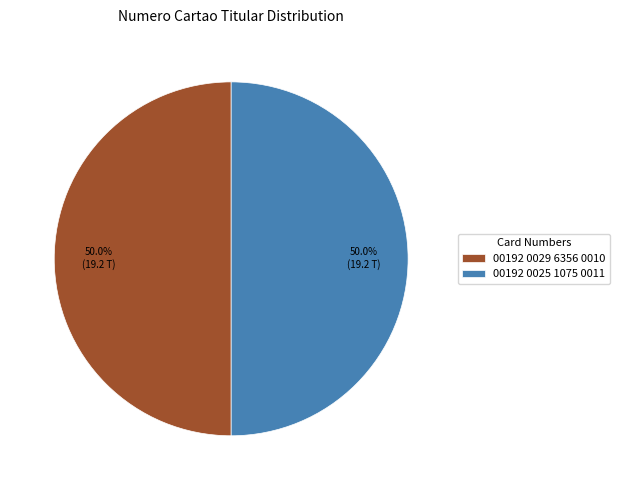

What percentage is NOT represented by 00192 0029 6356 0010?

50.0%